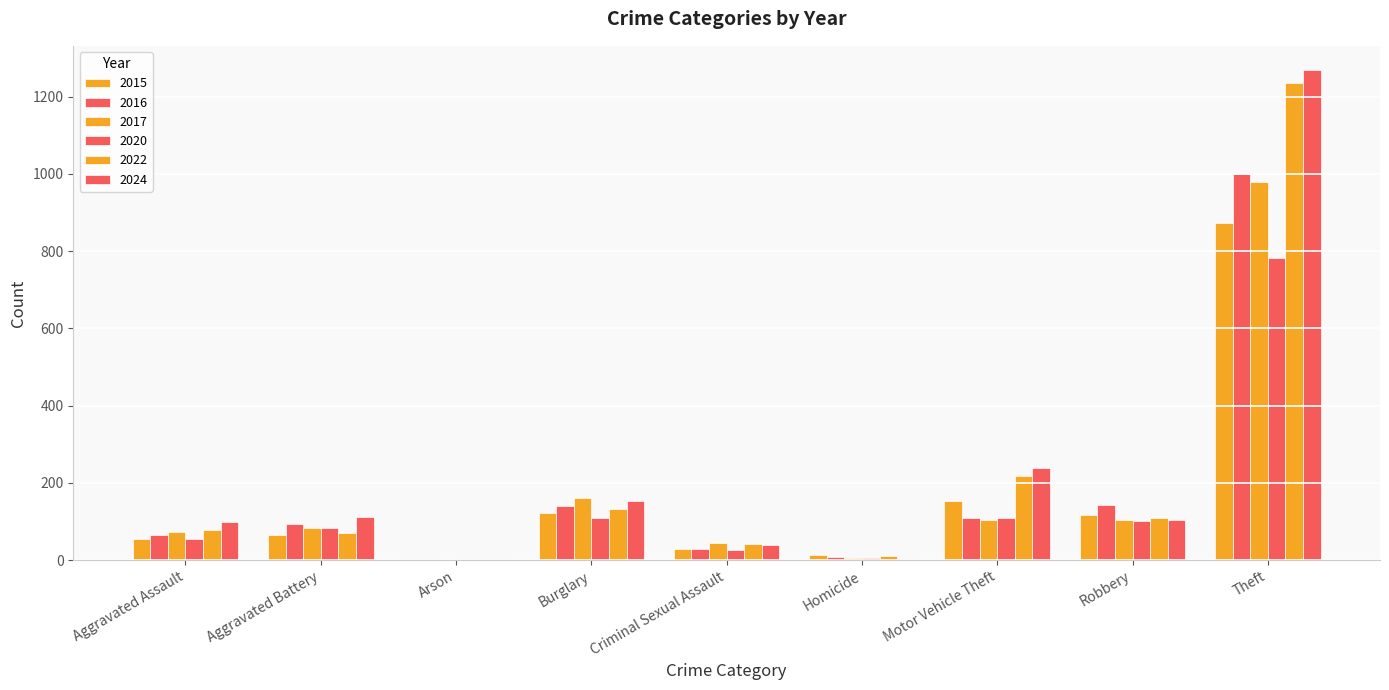

How many categories are shown in the chart?

9